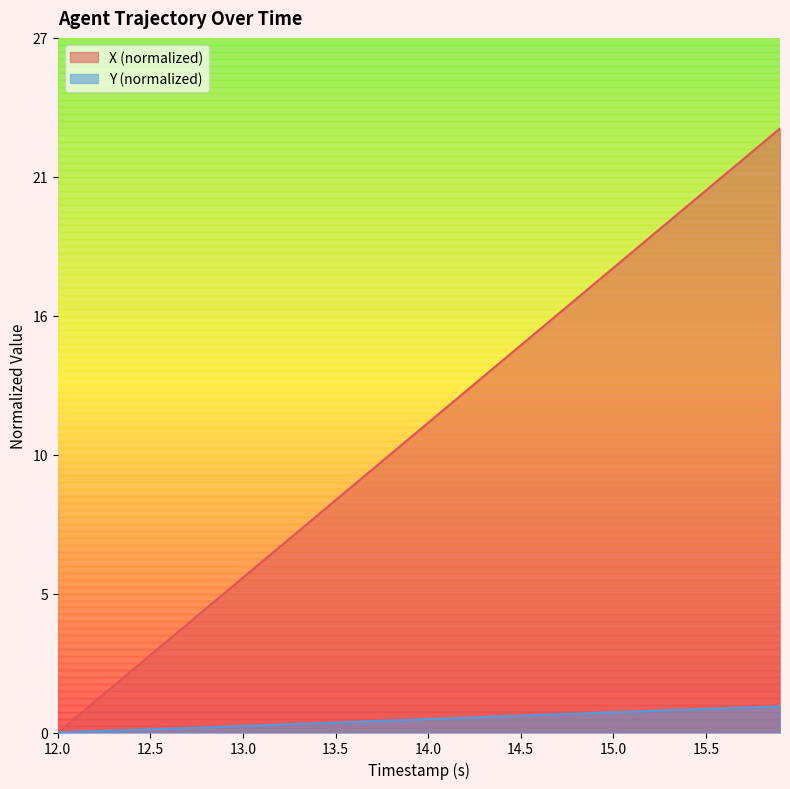

Does the chart have visible grid lines?

No